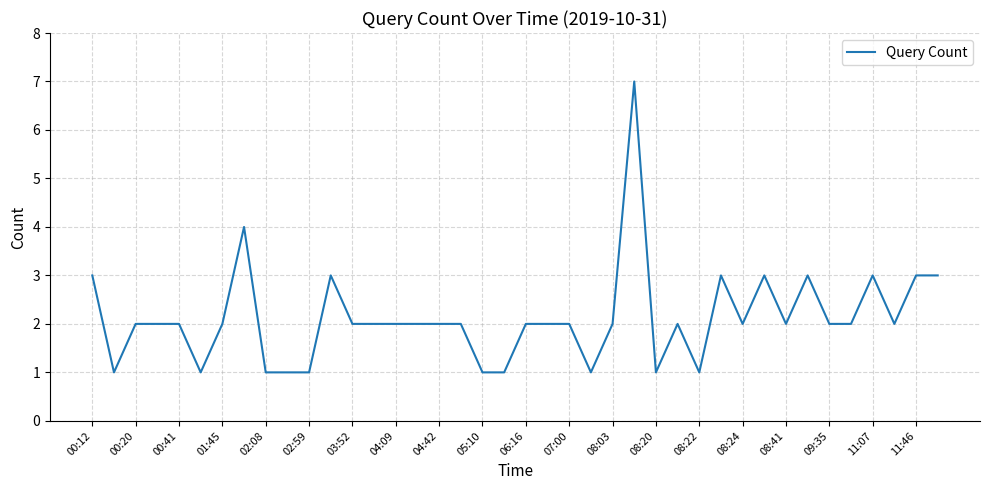

What is the greatest value displayed?

7